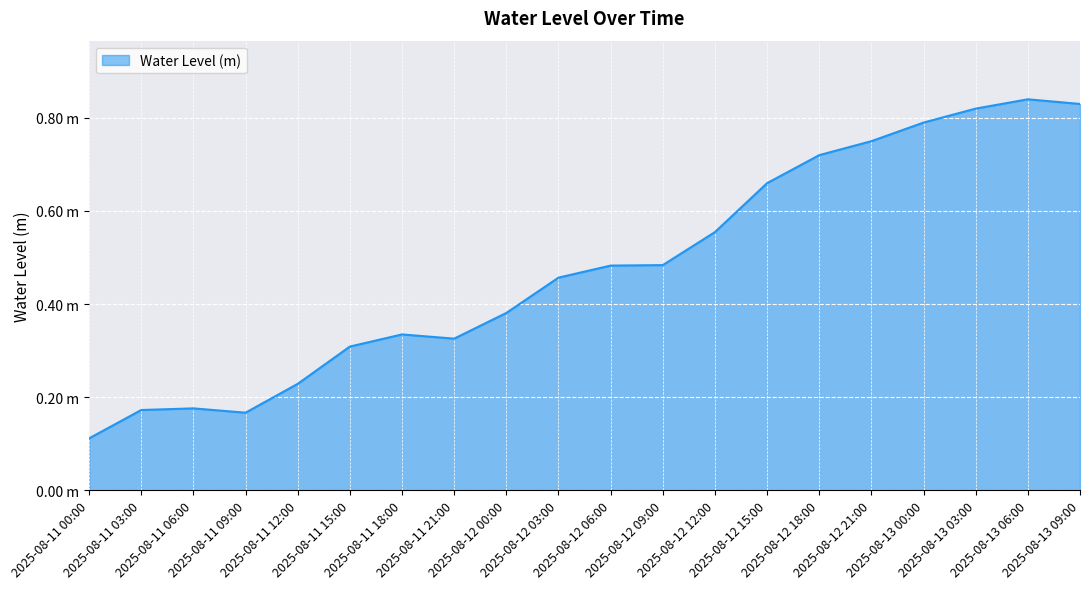

Does the chart have visible grid lines?

Yes